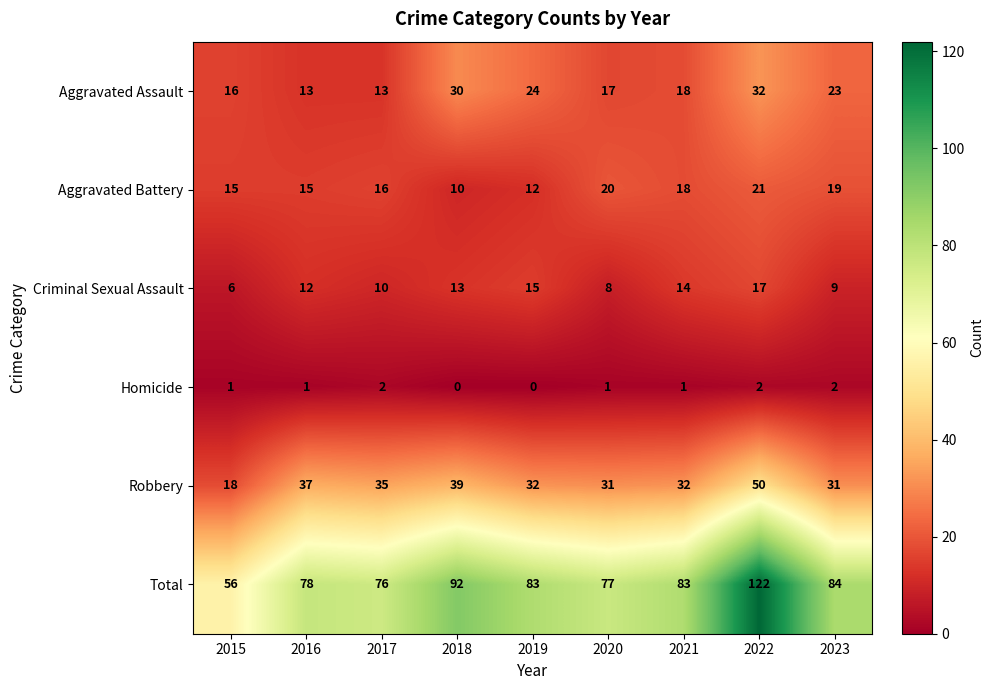

Count the number of categories in the chart.

9